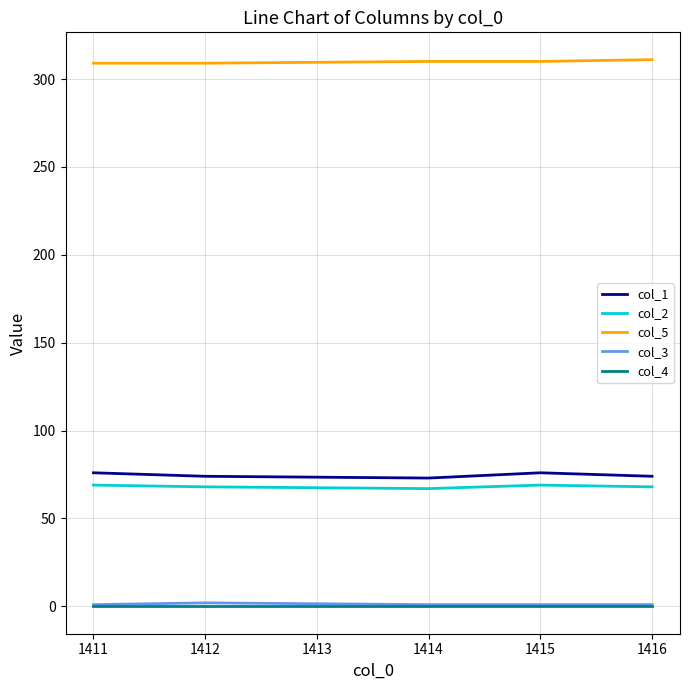

What is the lowest value of the col_3 series?

1